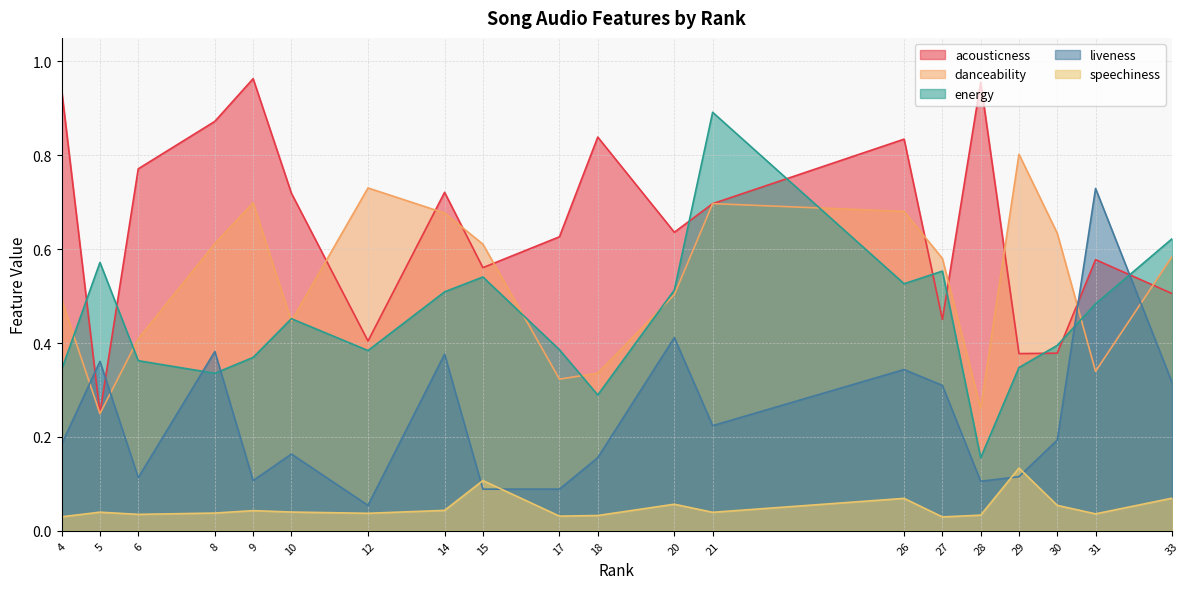

The energy series shows 0.2 at 28. True or false?

True